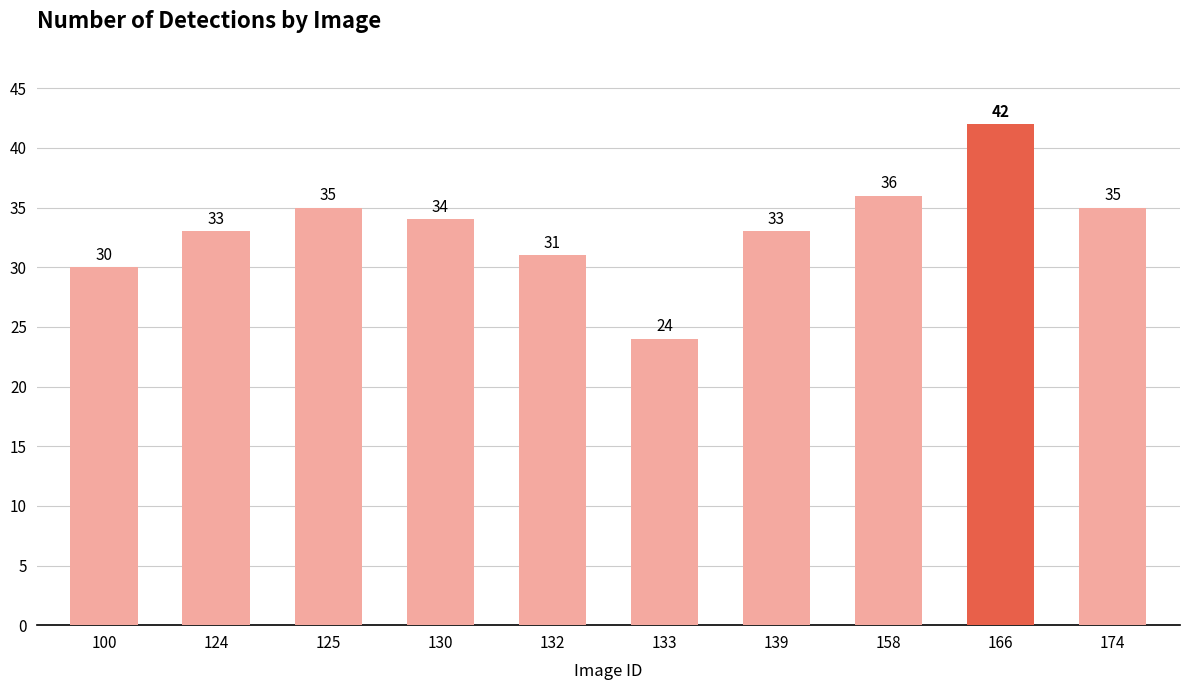

Are the bars grouped side by side (vs. stacked)?

No